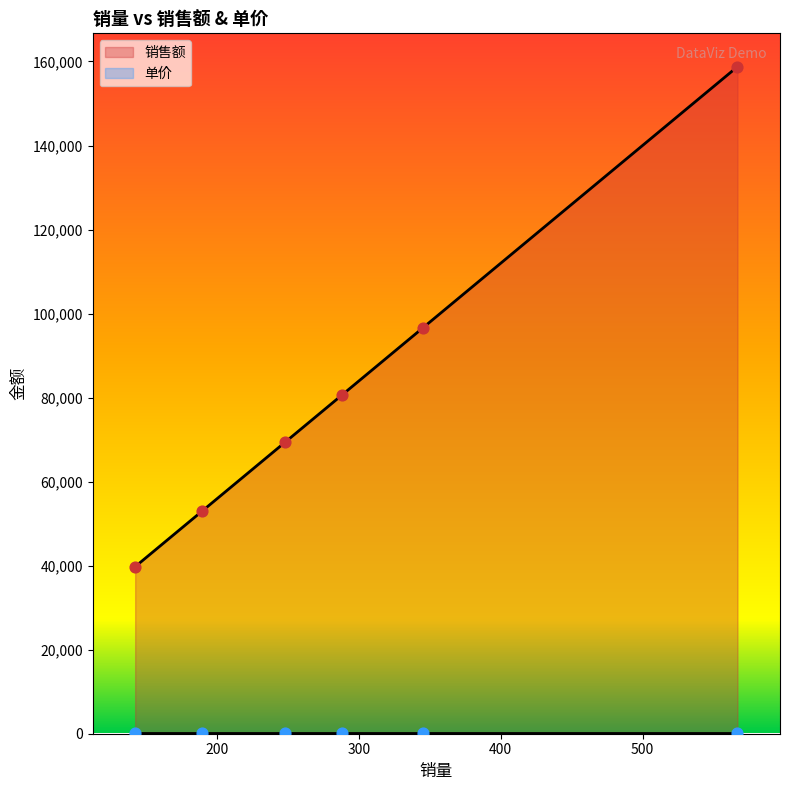

At how many categories does at least one series exceed 114363?

1